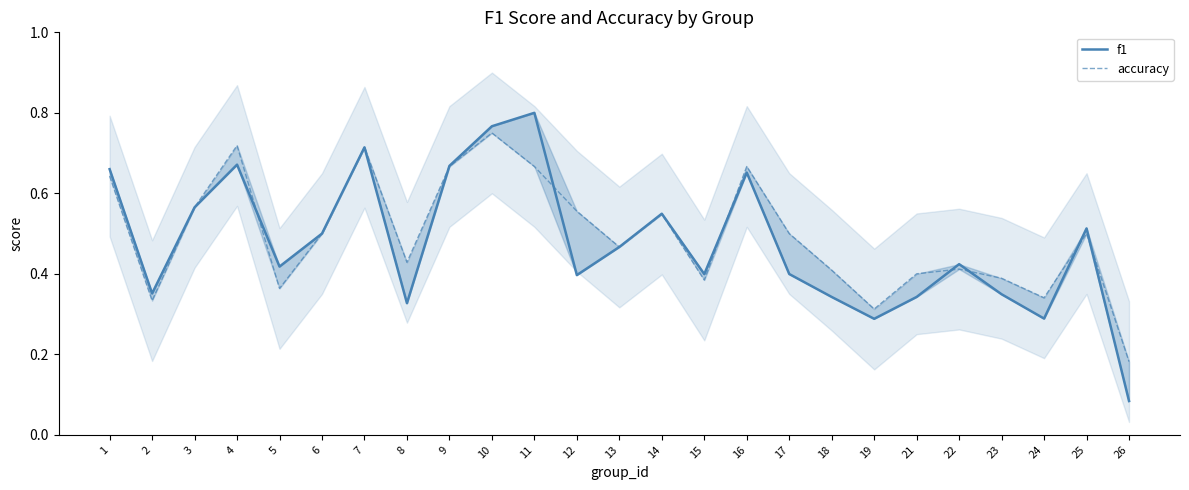

How many times do f1 and accuracy cross each other?

8